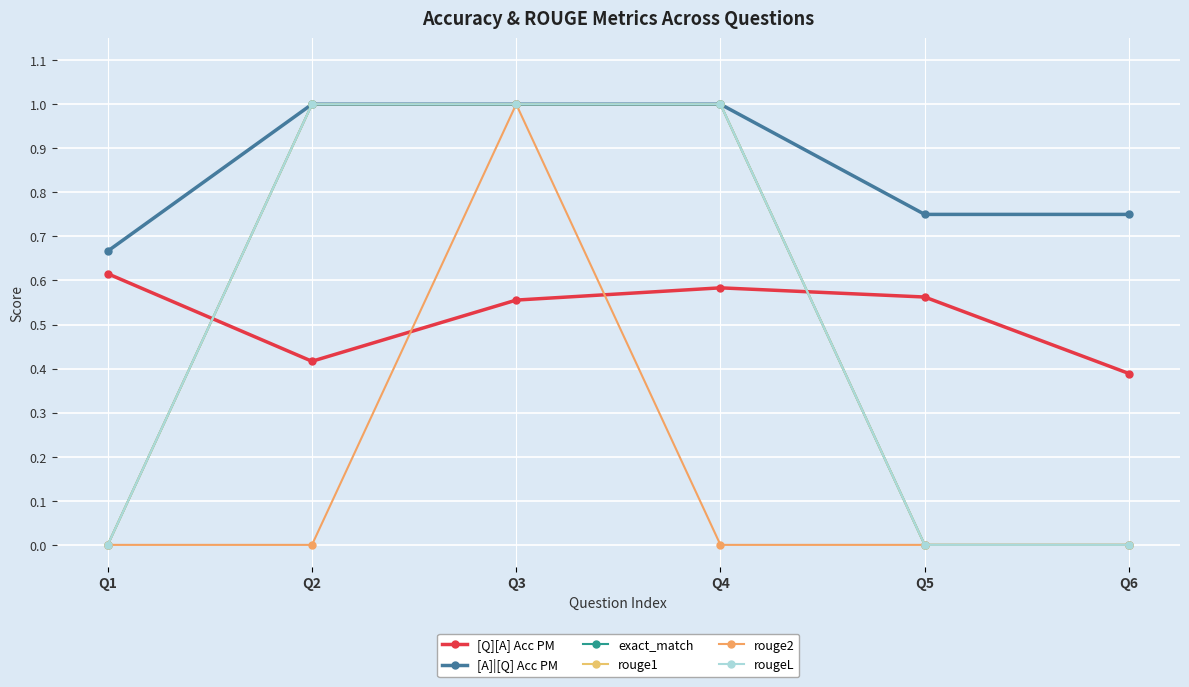

Is the value of [A]|[Q] Acc PM at Q5 greater than the value of [Q][A] Acc PM at Q1?

Yes